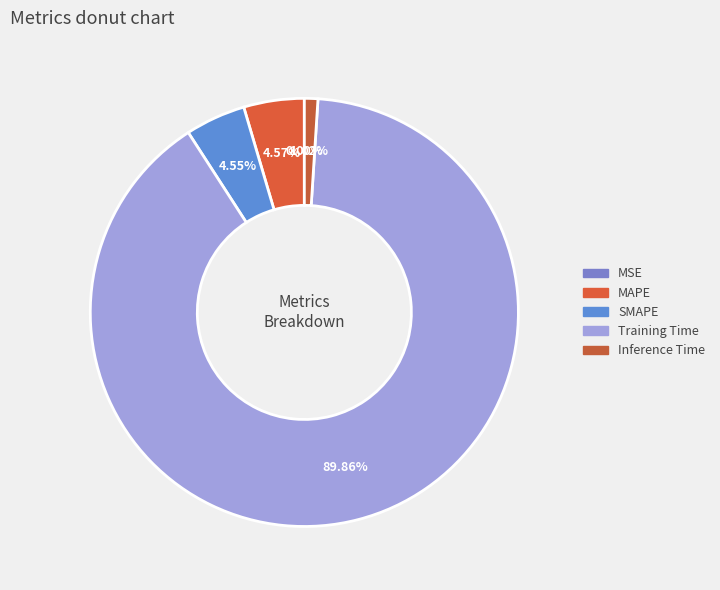

Which category has the smallest portion of the pie?

MSE